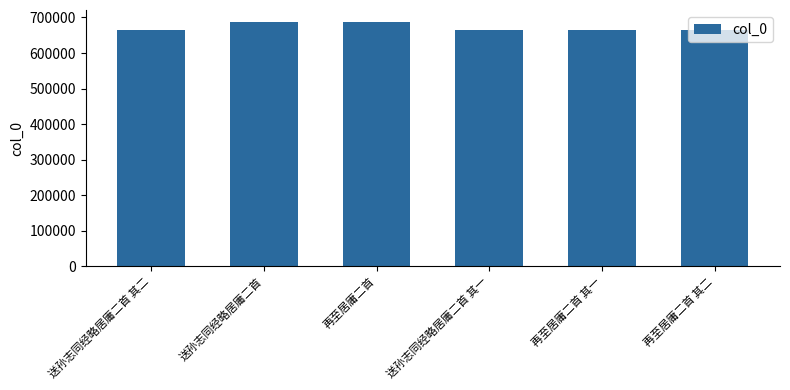

Where does the data first go above 664097?

送孙志同经略居庸二首